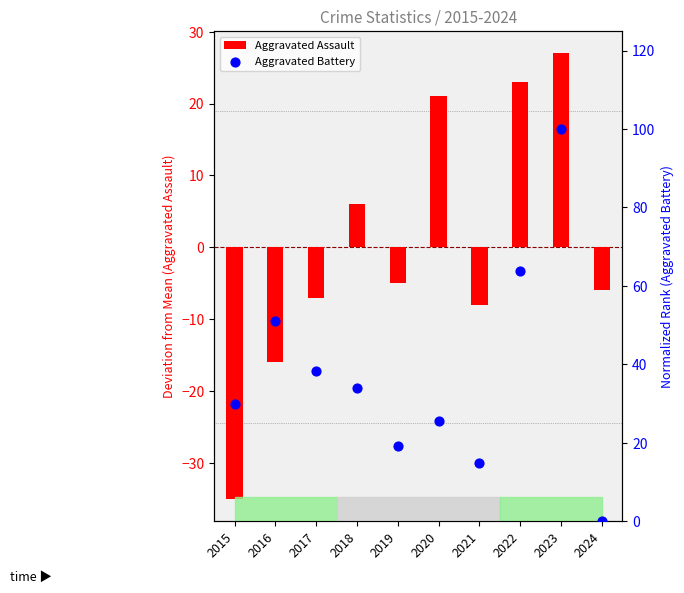

Is the value of Aggravated Assault at 2024 greater than the value of Aggravated Battery at 2015?

No